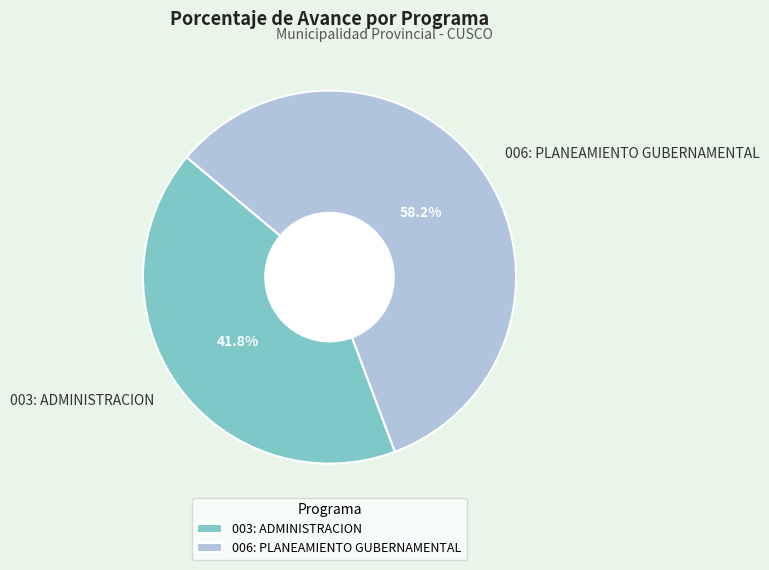

How many segments does this pie chart have?

2